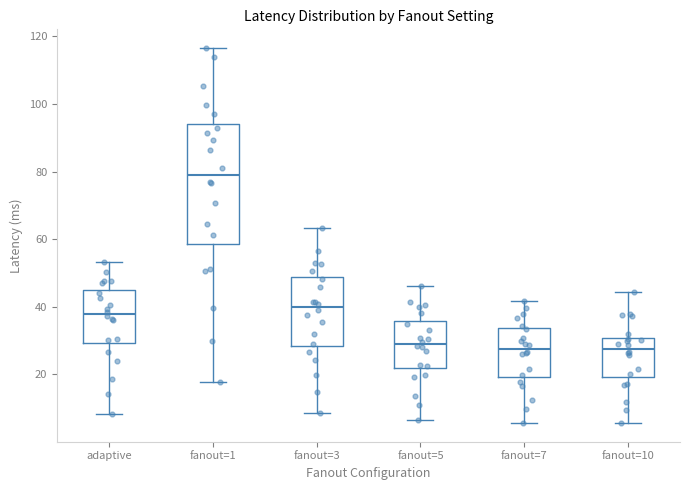

Reading left to right, transcribe this box plot: for each box, give where its median line is, the range the box spans, and where its two whiskers end, as read against the y-axis. The values are not printed on the chart, so give them approximately, as read against the axis.

adaptive: median 38, box 30 to 44, whiskers 8 to 54
fanout=1: median 80, box 58 to 94, whiskers 18 to 116
fanout=3: median 40, box 28 to 48, whiskers 8 to 64
fanout=5: median 30, box 22 to 36, whiskers 6 to 46
fanout=7: median 28, box 20 to 34, whiskers 6 to 42
fanout=10: median 28, box 20 to 30, whiskers 6 to 44